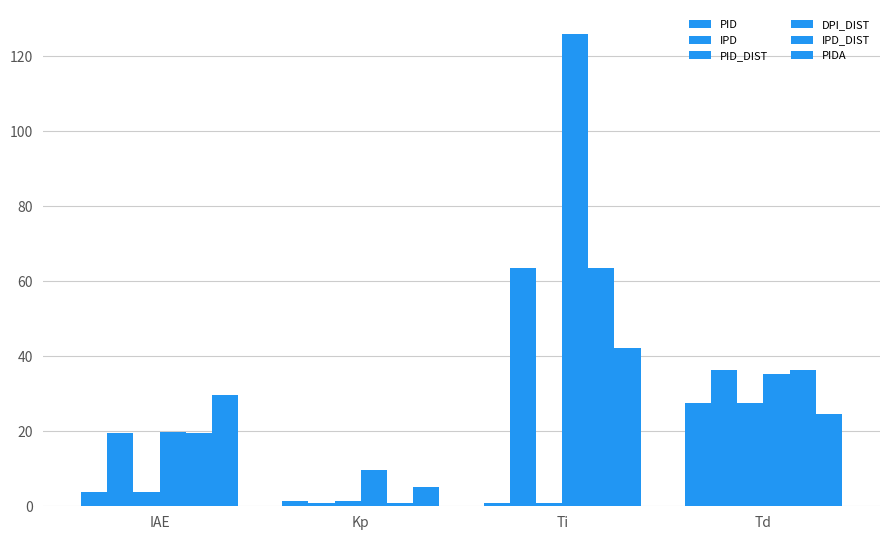

Reading left to right, list all the values displayed in this chart.

PID: 3.8	1.4	0.9	27.6
IPD: 19.5	1.0	63.6	36.3
PID_DIST: 3.8	1.4	0.9	27.6
DPI_DIST: 19.9	9.7	126.0	35.4
IPD_DIST: 19.5	1.0	63.6	36.3
PIDA: 29.6	5.3	42.2	24.7